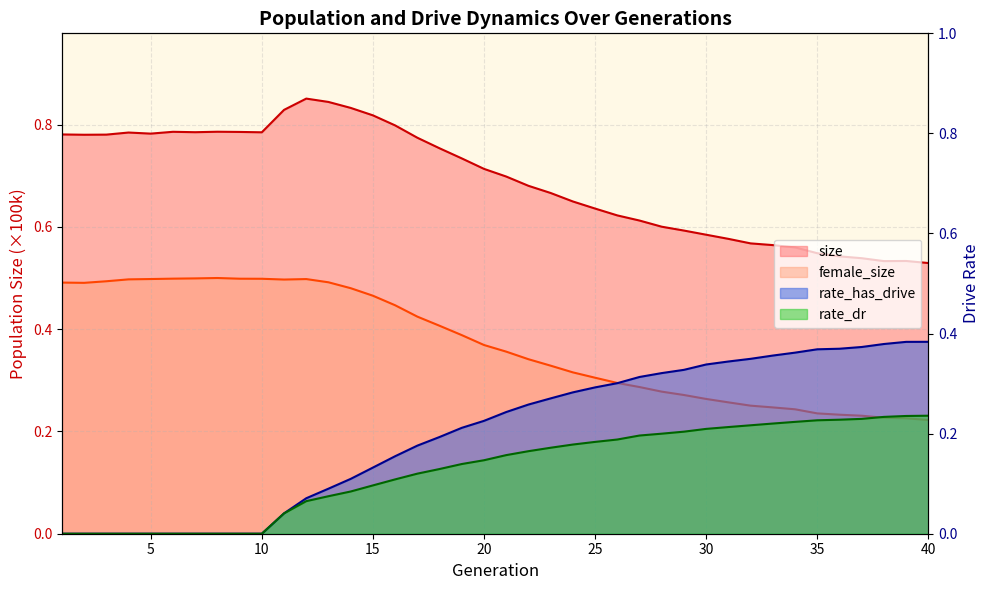

True or false: rate_has_drive and size intersect in this chart.

False